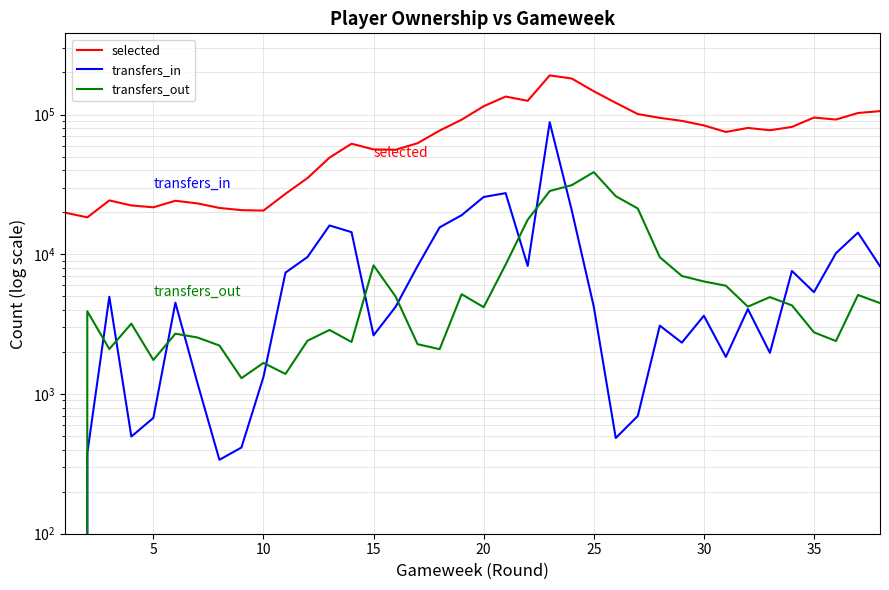

True or false: transfers_in and selected intersect in this chart.

False